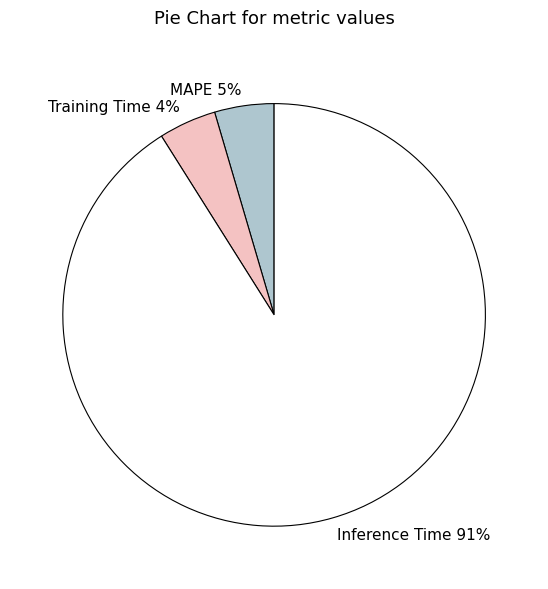

To the nearest percent, what is the average slice percentage?

33%